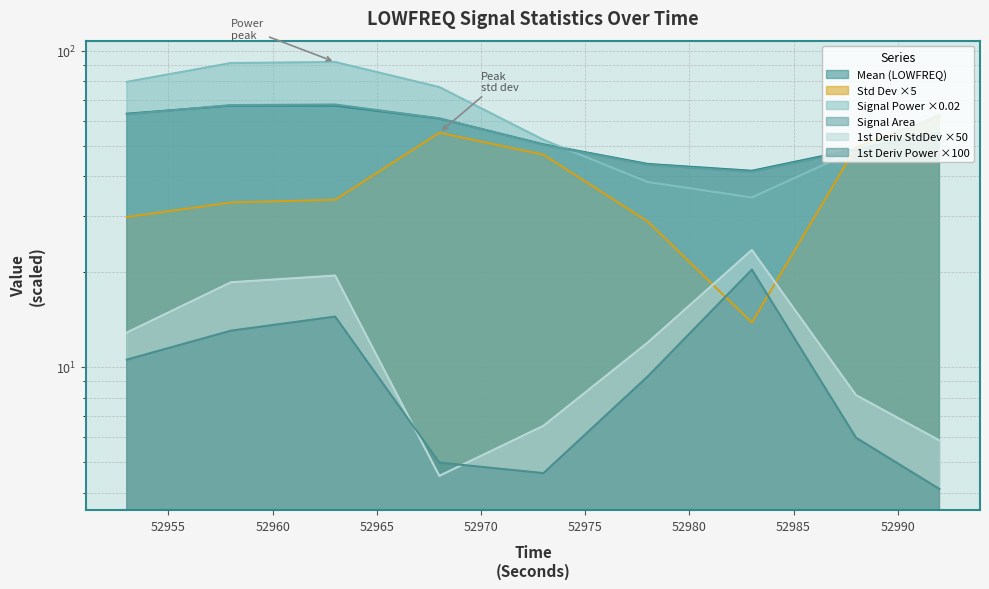

How many values in the signalArea_LOWFREQ series exceed 54?

5